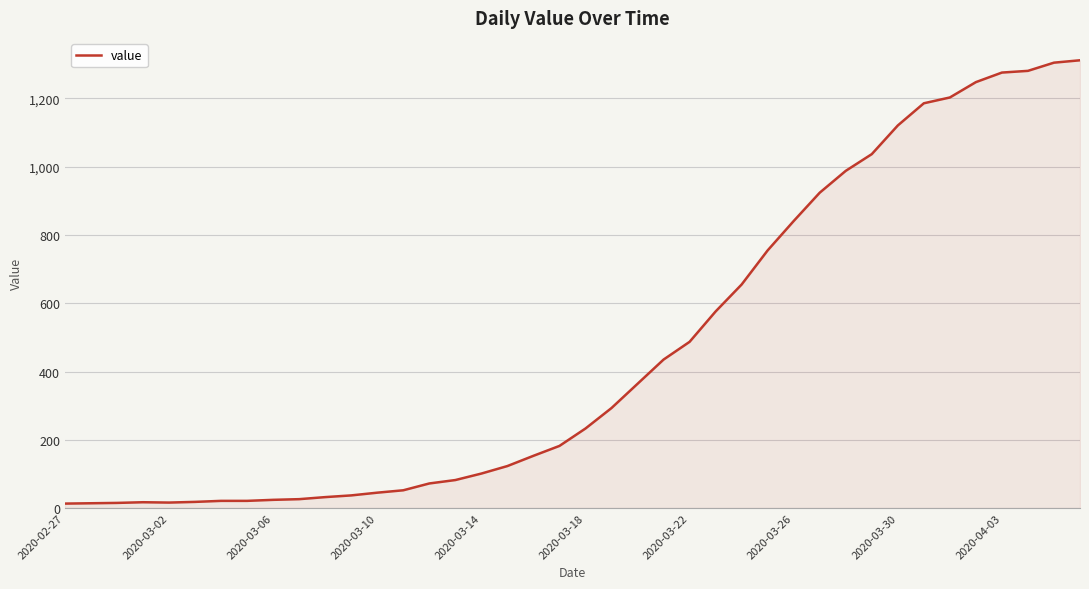

Does the chart have visible grid lines?

Yes